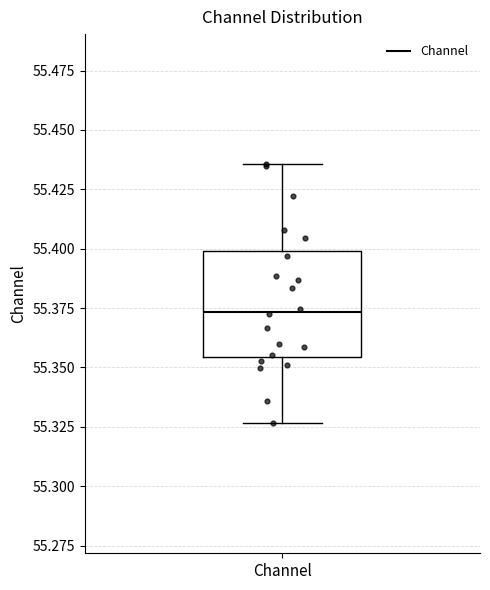

Transcribe this box plot: give where the median line is, the range the box spans, and where the two whiskers end, as read against the y-axis. The values are not printed on the chart, so give them approximately, as read against the axis.

median 55.375, box 55.355 to 55.400, whiskers 55.325 to 55.435